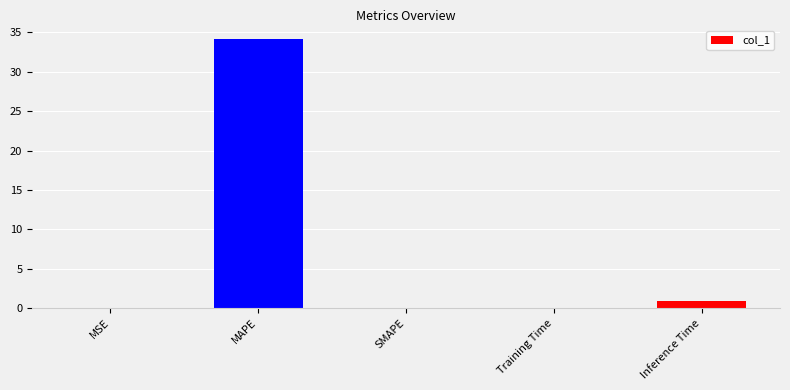

What is the average value?

7.0